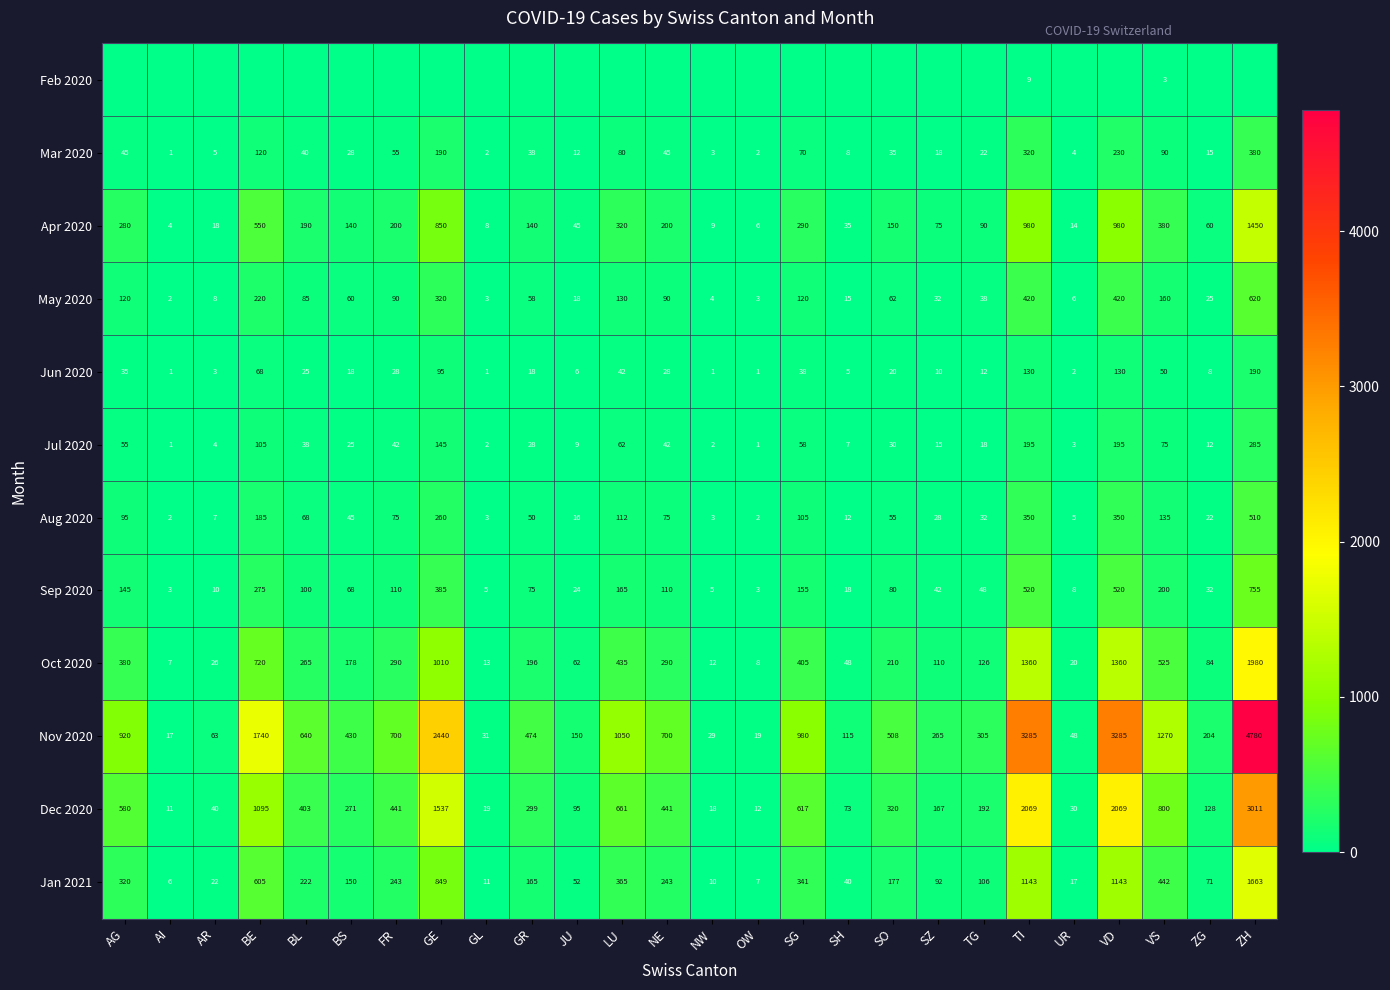

Is the value of Mar 2020 at SH greater than the value of Dec 2020 at SG?

No